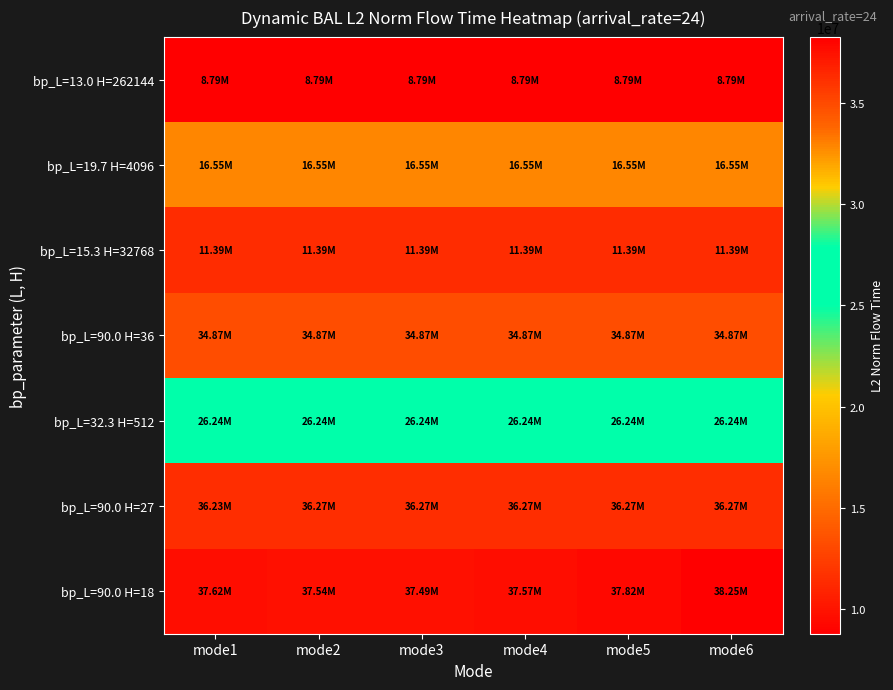

At mode4, list the series in order from smallest to largest.

bp_L=13.0 H=262144, bp_L=15.3 H=32768, bp_L=19.7 H=4096, bp_L=32.3 H=512, bp_L=90.0 H=36, bp_L=90.0 H=27, bp_L=90.0 H=18